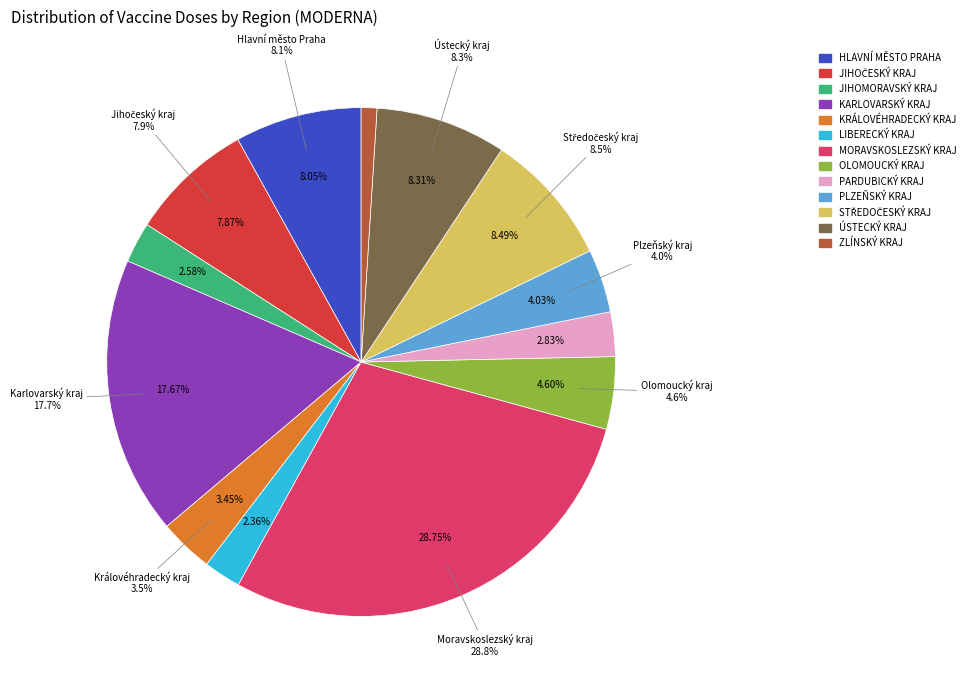

True or false: Hlavní město Praha accounts for 18% of the total.

False